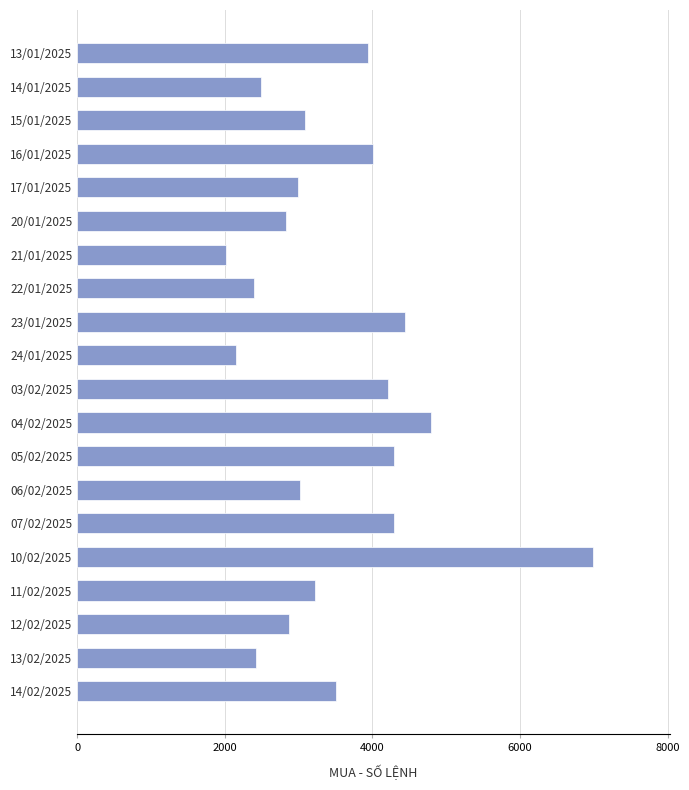

The value at 03/02/2025 is 4206. True or false?

True